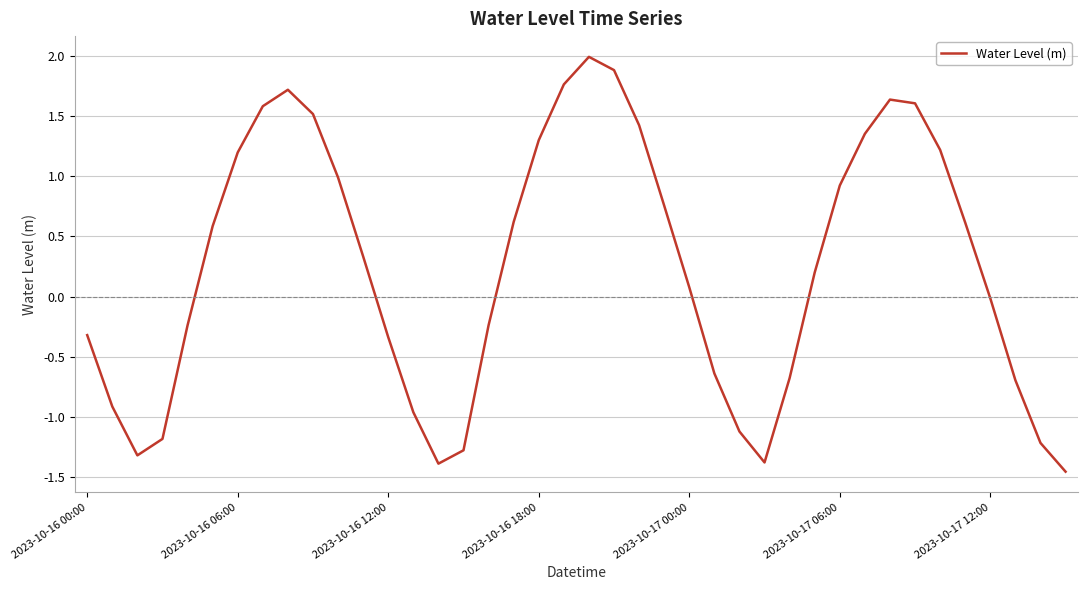

What is the maximum value shown in the chart?

2.0